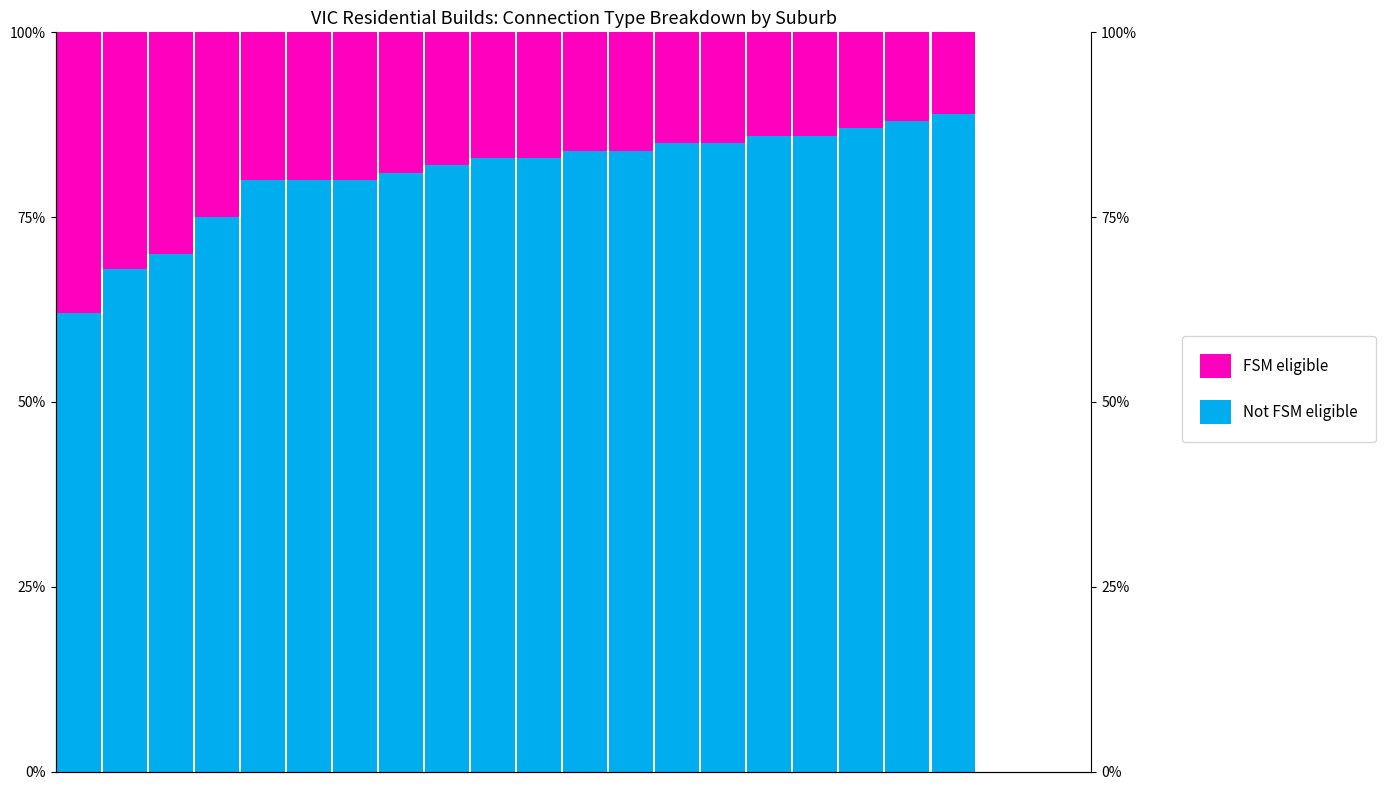

Reading left to right, what are all the values shown in this chart?

Not FSM eligible: 62	68	70	75	80	80	80	81	82	83	83	84	84	85	85	86	86	87	88	89
FSM eligible: 38	32	30	25	20	20	20	19	18	17	17	16	16	15	15	14	14	13	12	11